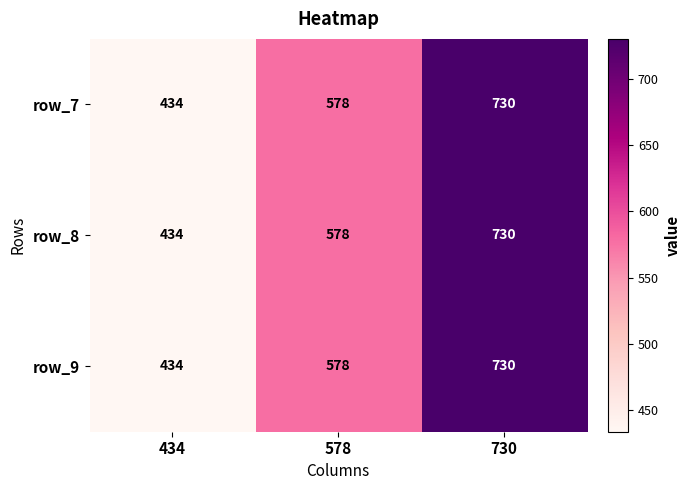

List the labels in order of row_9 value, smallest first.

434, 578, 730